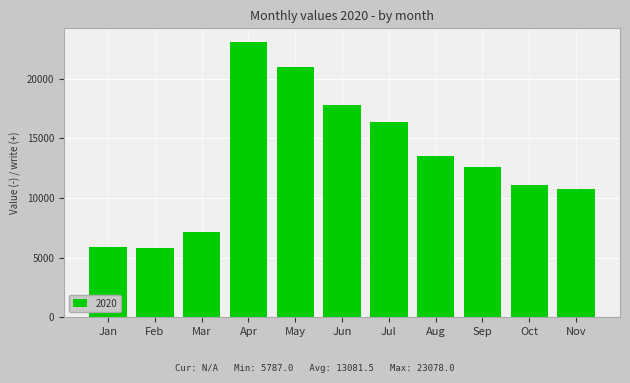

Where is the data nearest to the value 14432?

Aug